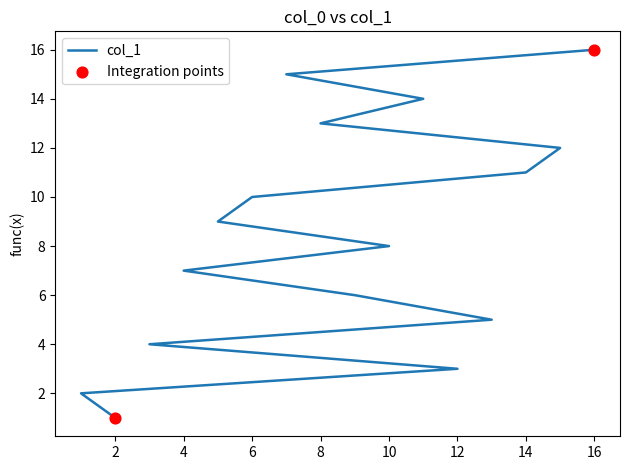

What is the change in value from 3 to 11?

+10